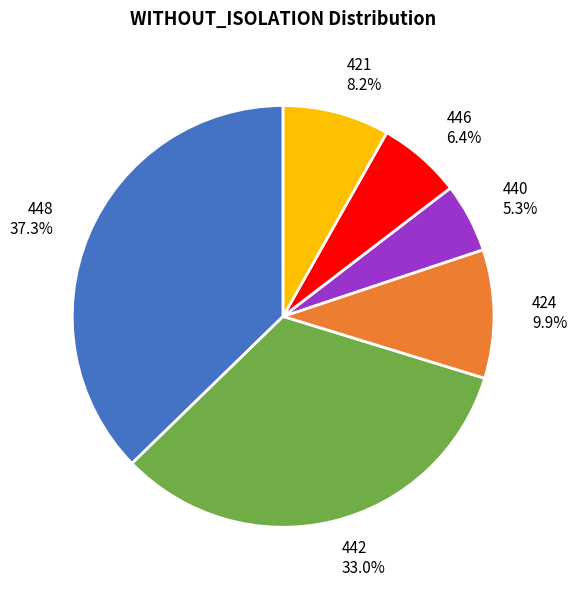

Does any single category account for the majority?

No